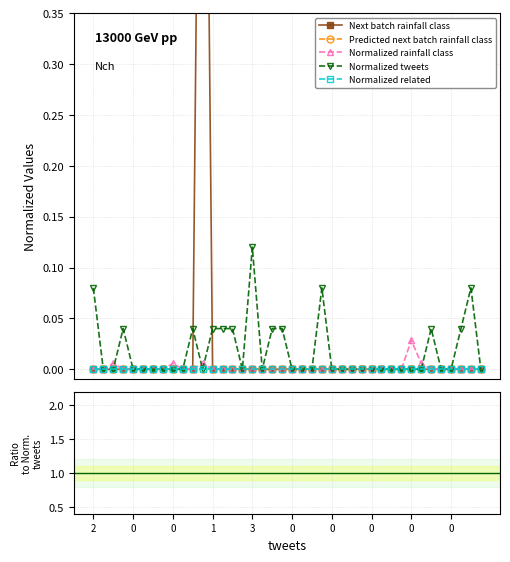

Where is Predicted next batch rainfall class nearest to the value 0?

2